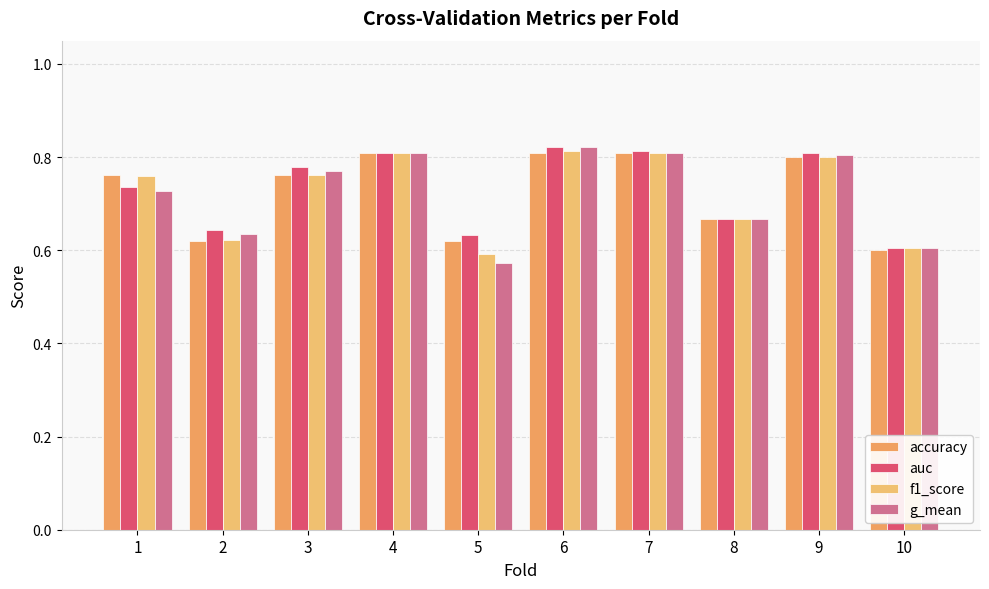

List the series in order of their overall mean, lowest first.

g_mean, f1_score, accuracy, auc